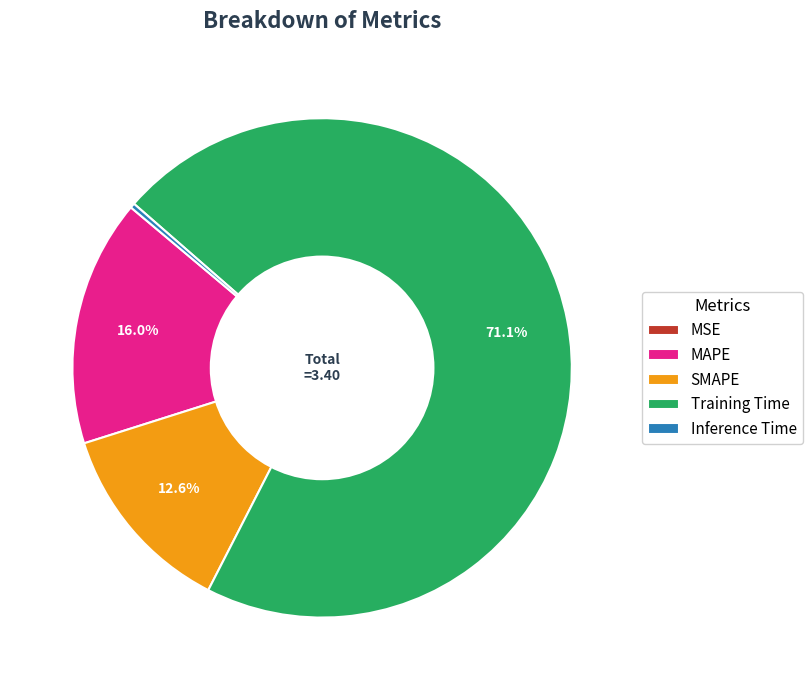

Which category accounts for the majority?

Training Time